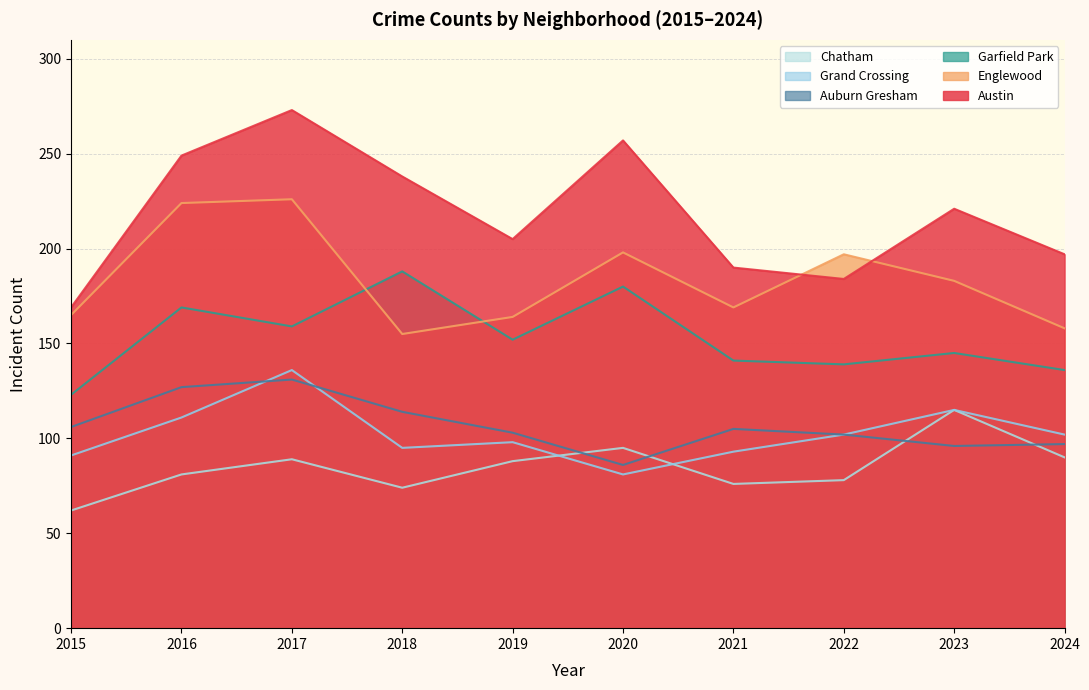

Does the chart have visible grid lines?

Yes